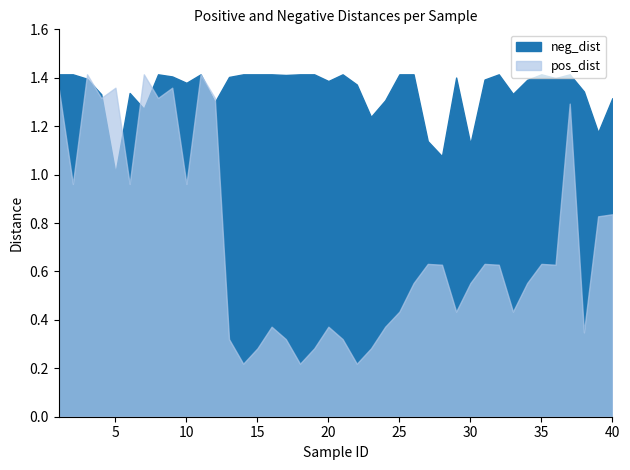

The neg_dist series shows 1.3 at 40. True or false?

True